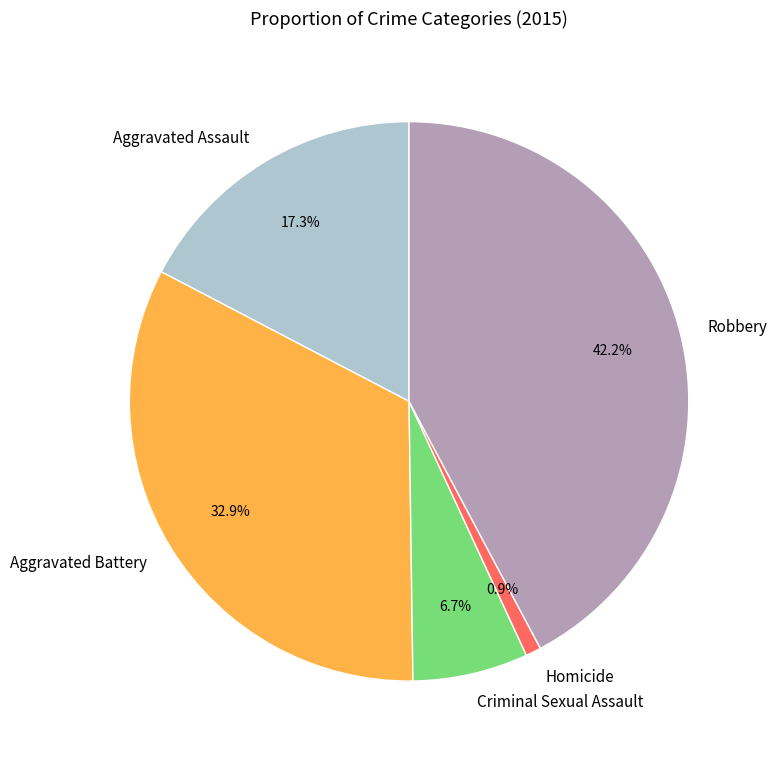

True or false: Homicide accounts for 1% of the total.

True